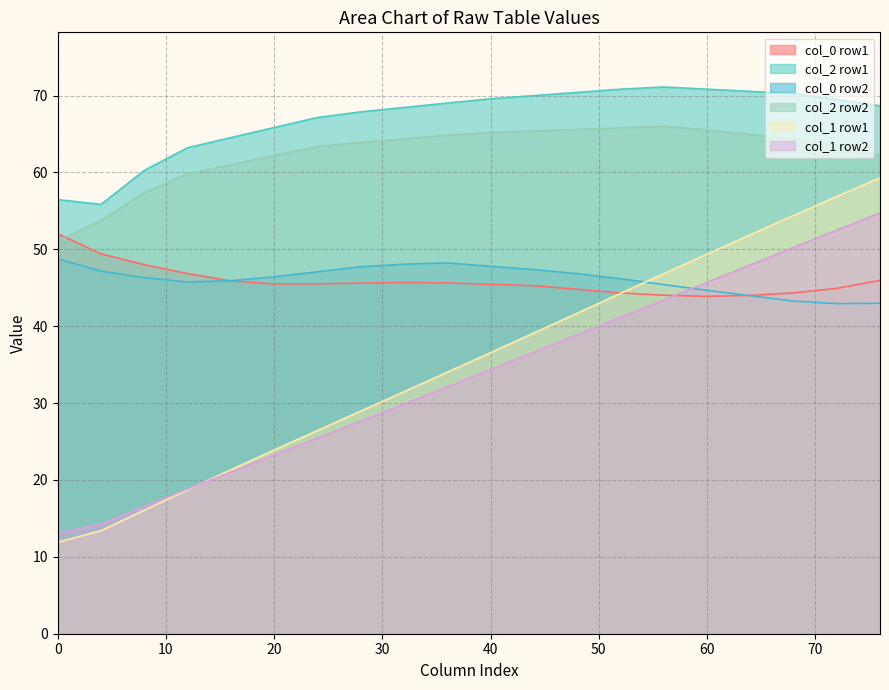

What is the greatest value displayed?

71.1